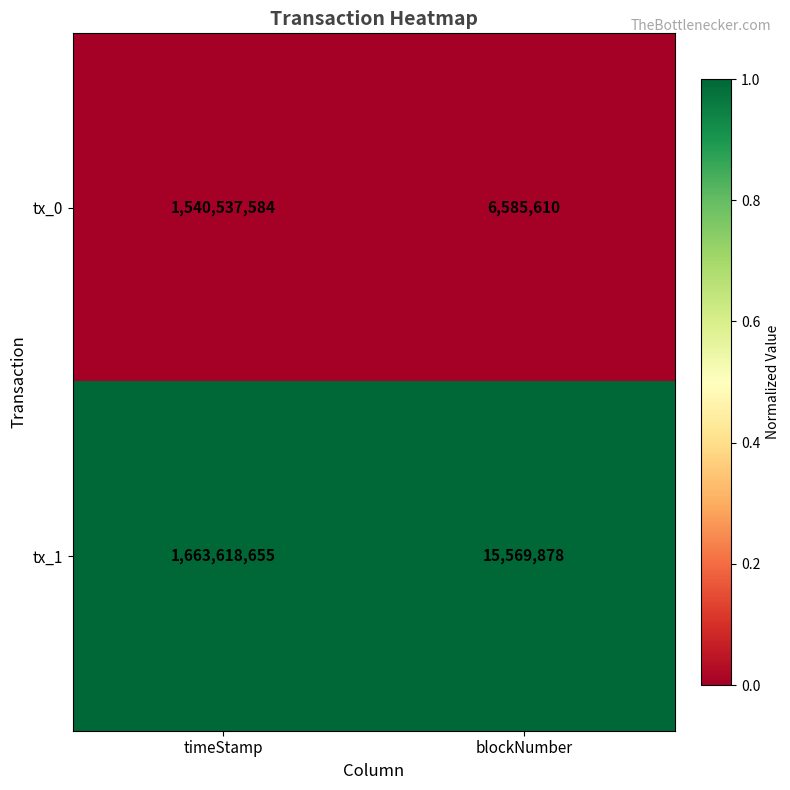

What is the total value across all series at blockNumber?

22155488